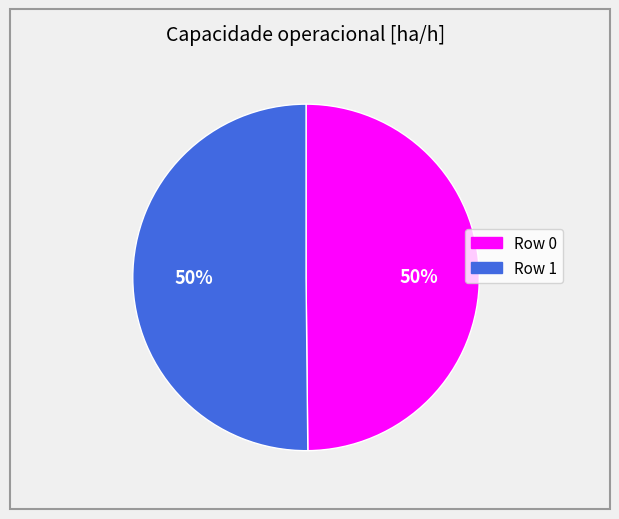

Combined, do Row 1 and Row 0 account for over 50%?

Yes